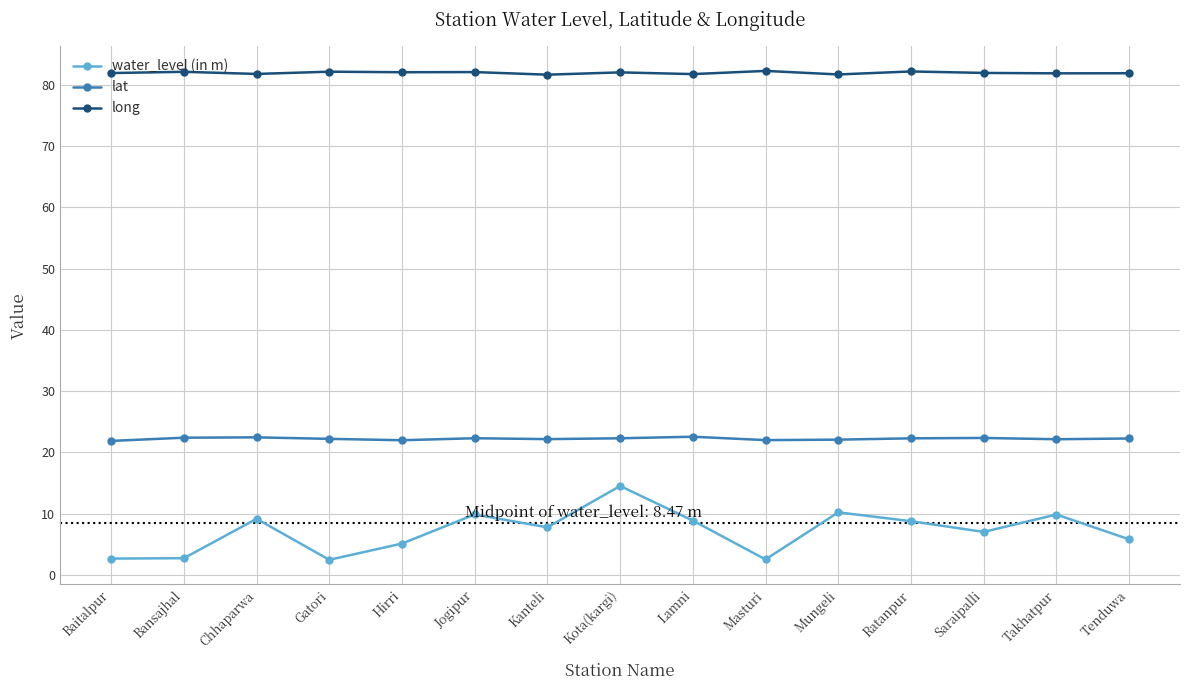

The lat series shows 32.1 at Mungeli. True or false?

False